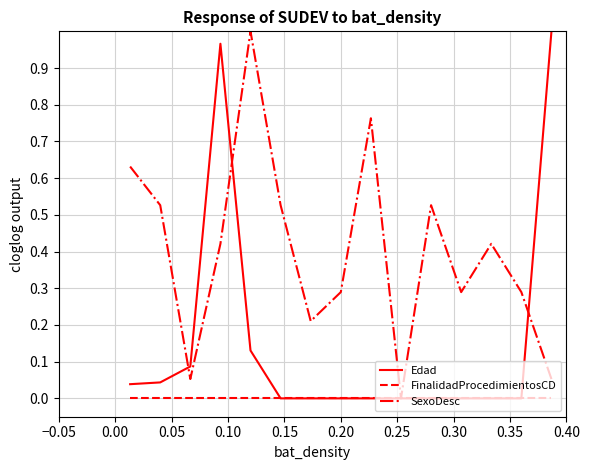

Which series has the largest total across all categories?

SexoDesc